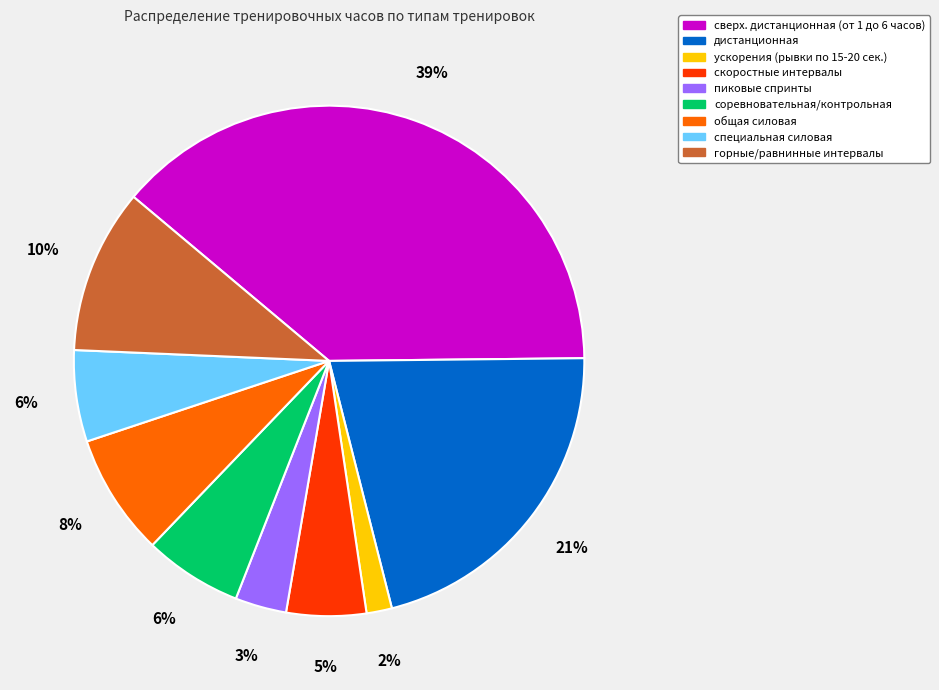

Is there a majority slice in this chart?

No